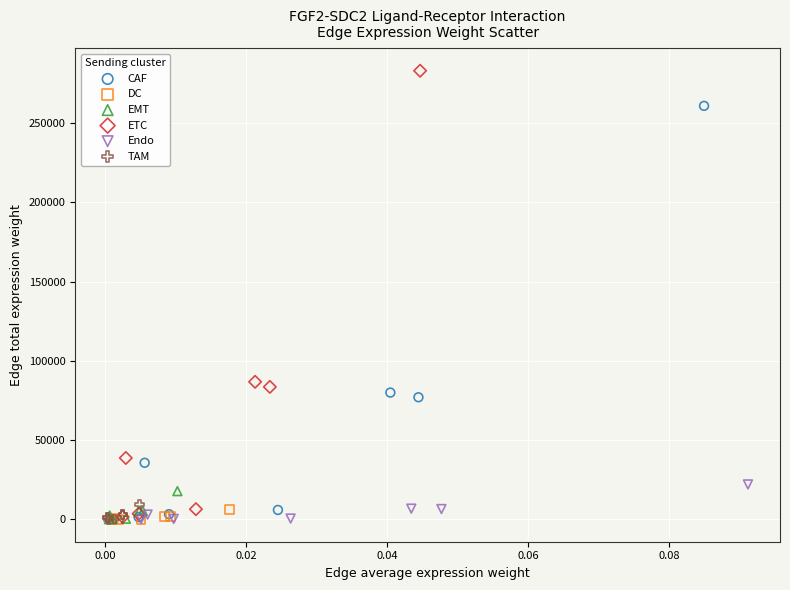

Which series has the largest Y range (max minus min)?

ETC